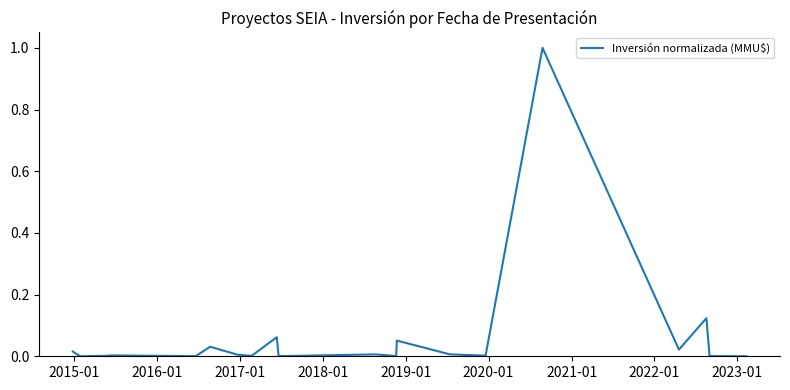

Count the number of categories in the chart.

20